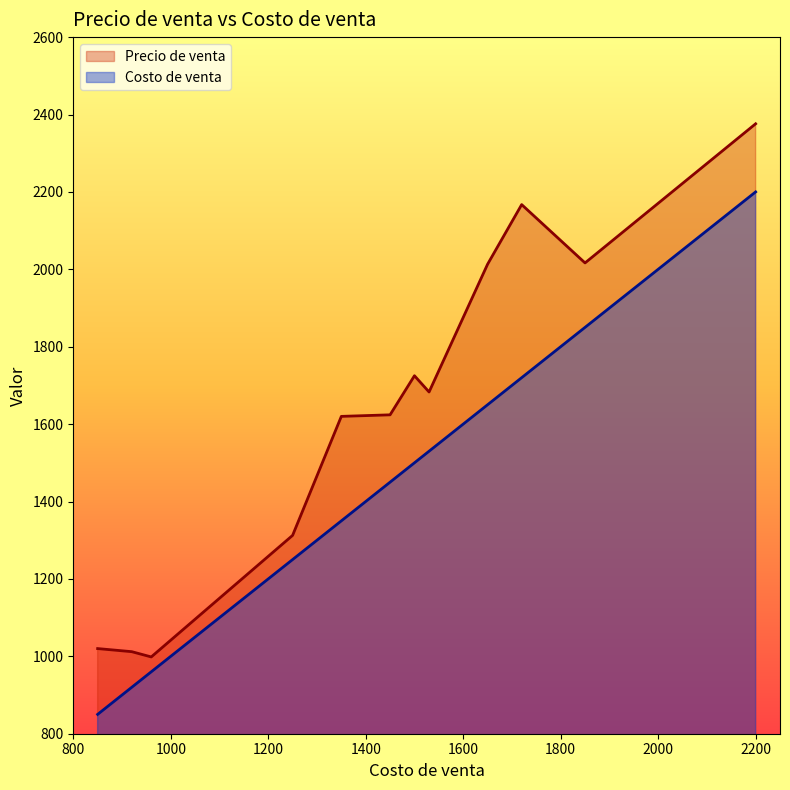

True or false: Costo de venta and Precio de venta intersect in this chart.

False